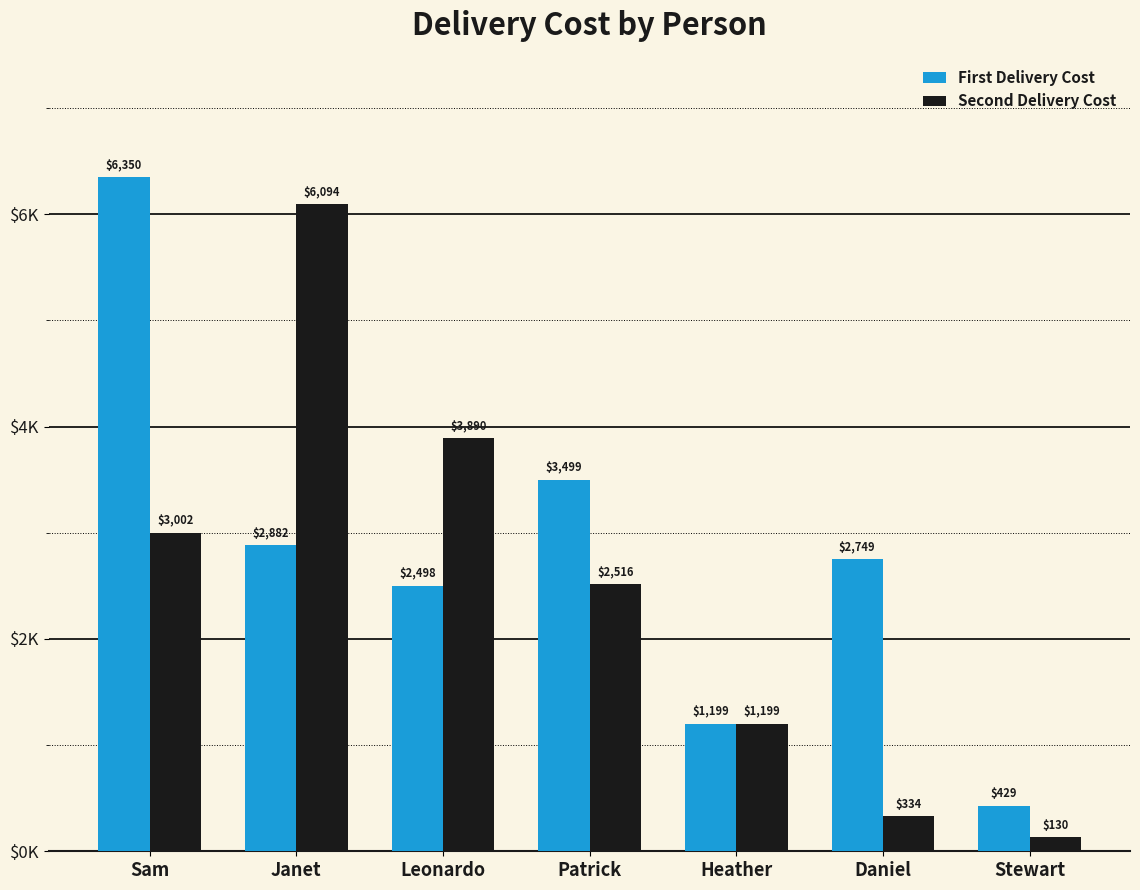

The value of Second Delivery Cost at Heather is 1199.0. True or false?

True